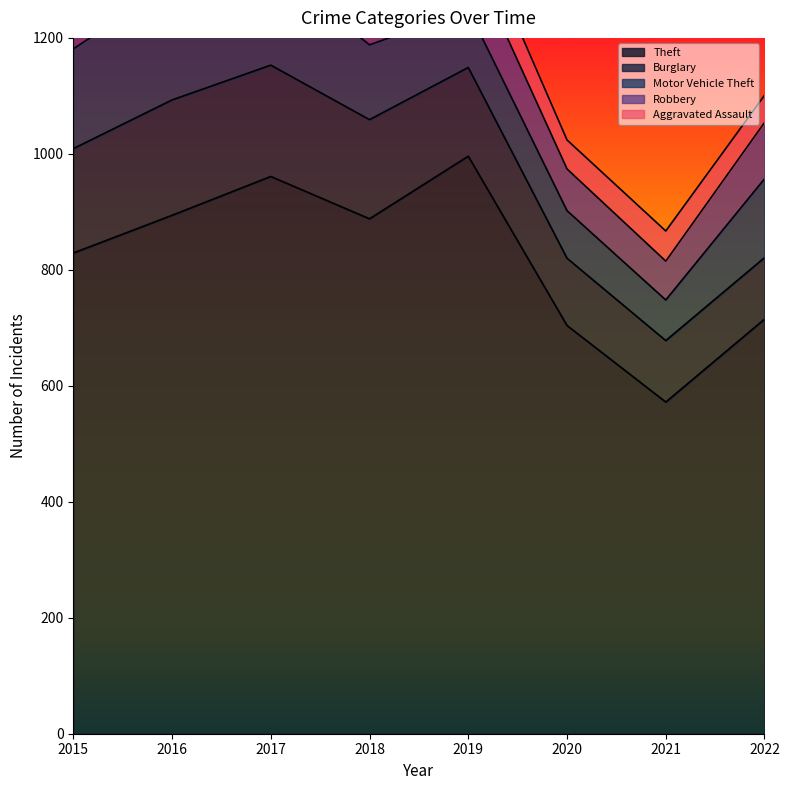

What value does the Burglary series have at 2017?

192